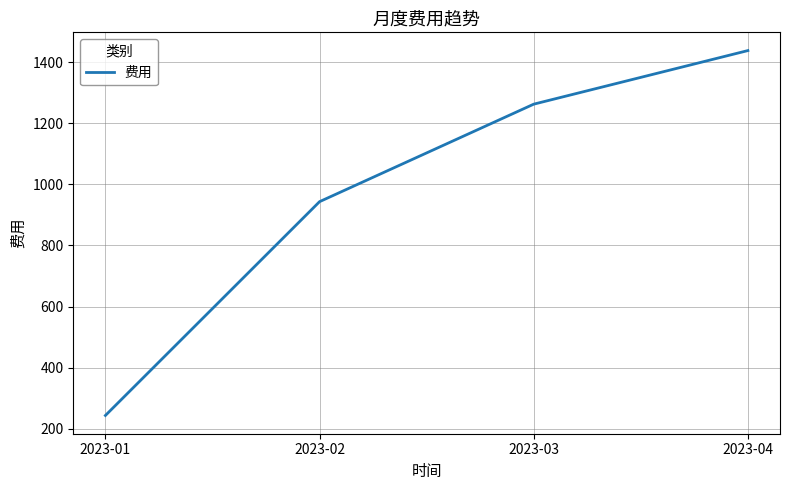

What is the change in value from 2023-02 to 2023-04?

+494.8